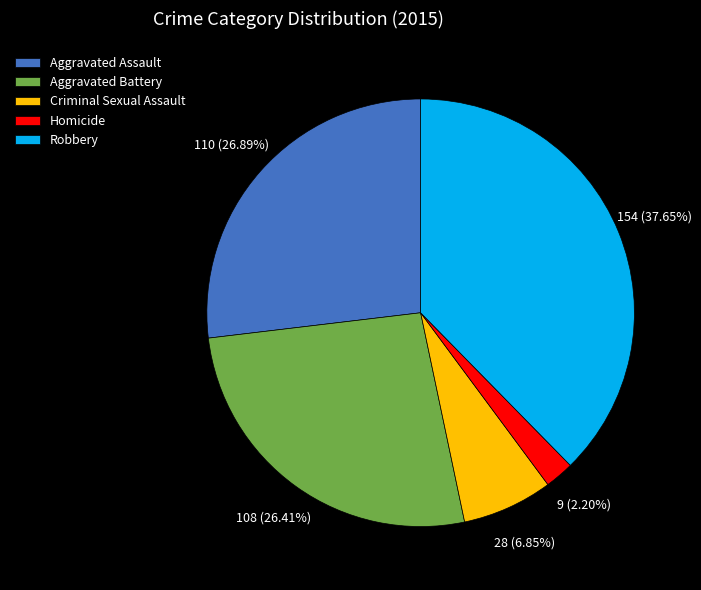

Is it true that Criminal Sexual Assault is 1% of the pie?

False